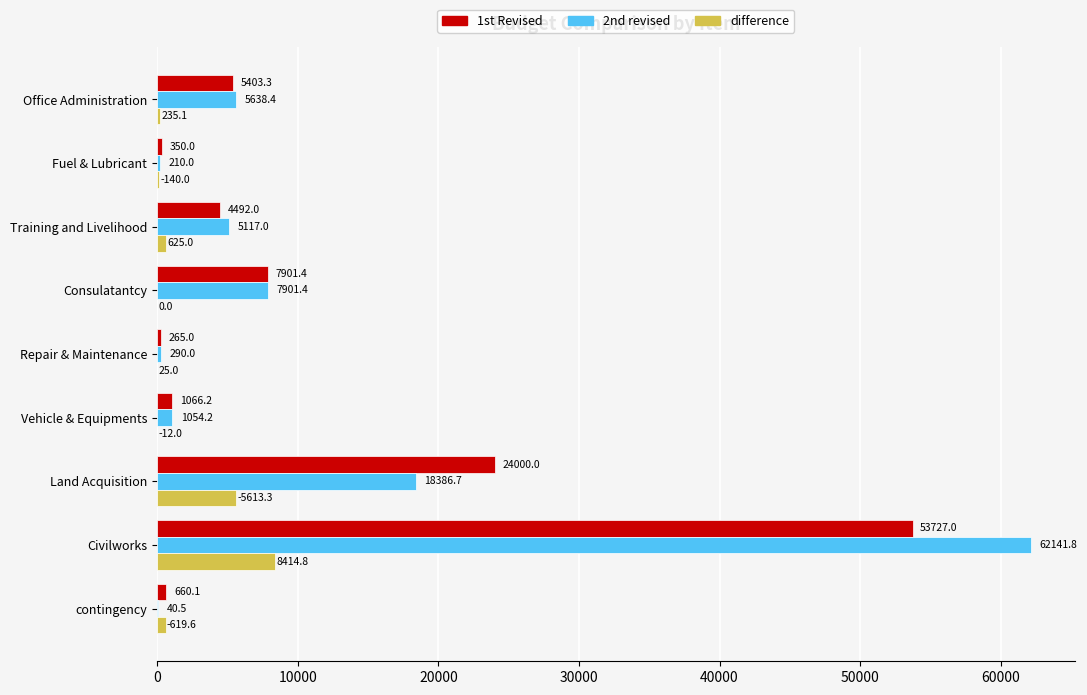

The 1st Revised series shows 350.0 at Fuel & Lubricant. True or false?

True